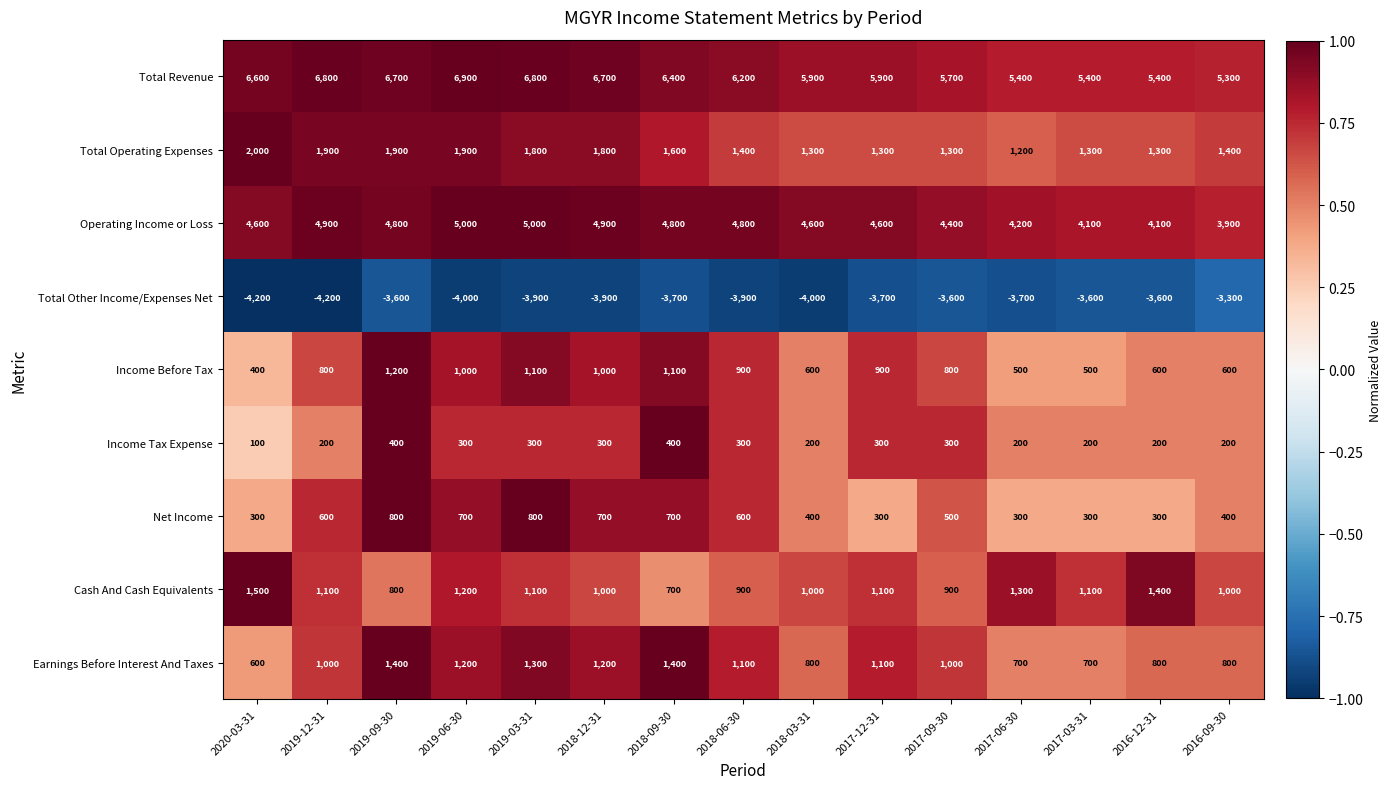

What is the spread (max minus min) of values at 2019-03-31?

10700